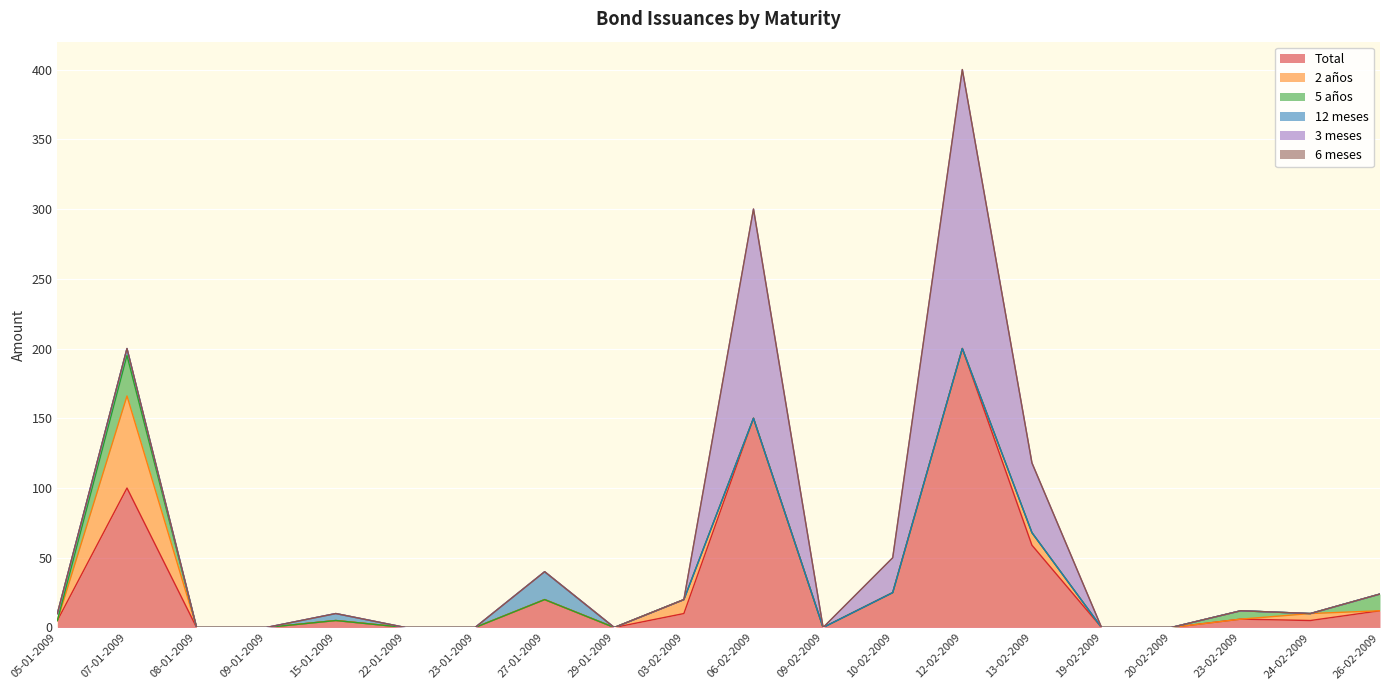

Rank the series at 09-02-2009 from highest to lowest value.

Total, 2 años, 5 años, 12 meses, 3 meses, 6 meses